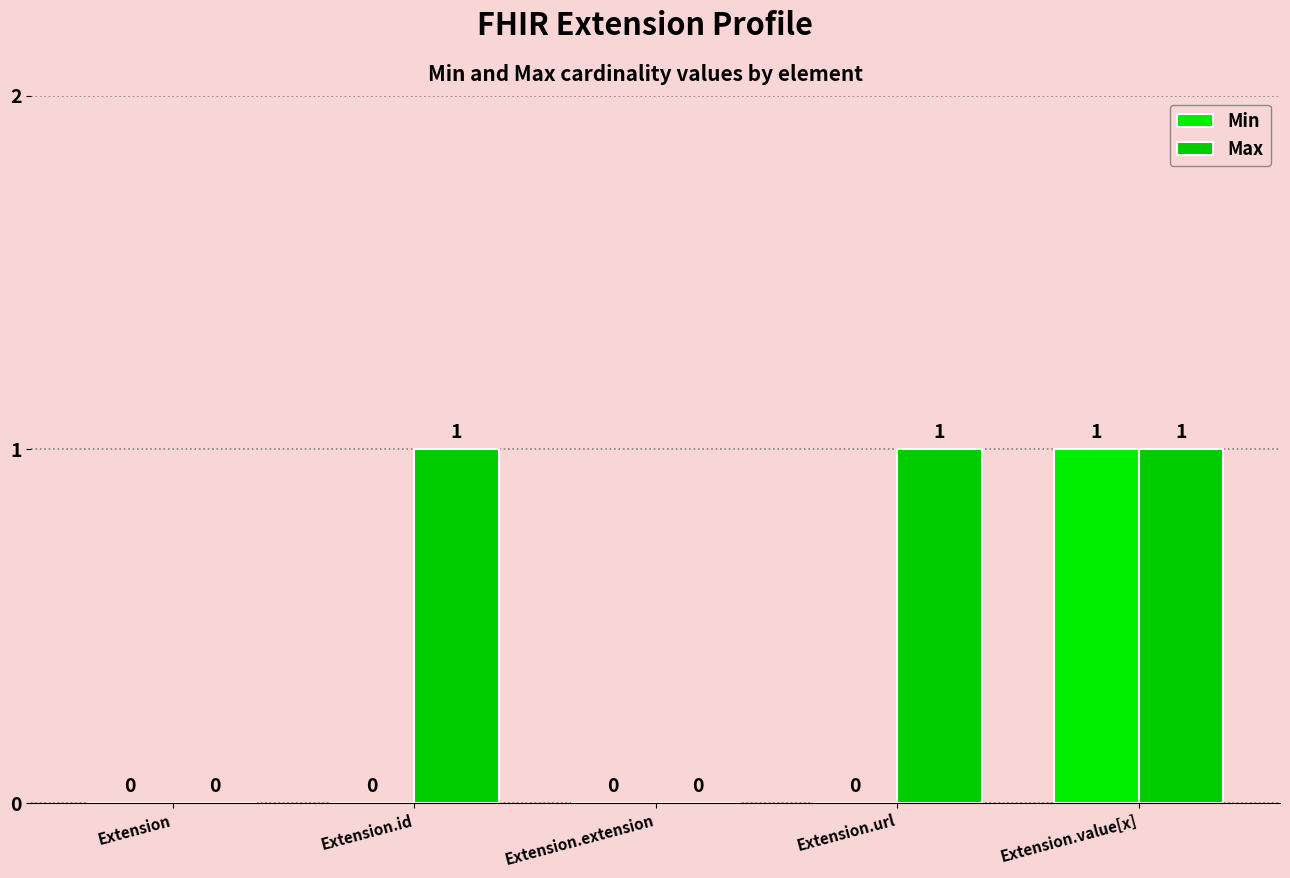

The Max series shows 1 at Extension.id. True or false?

True